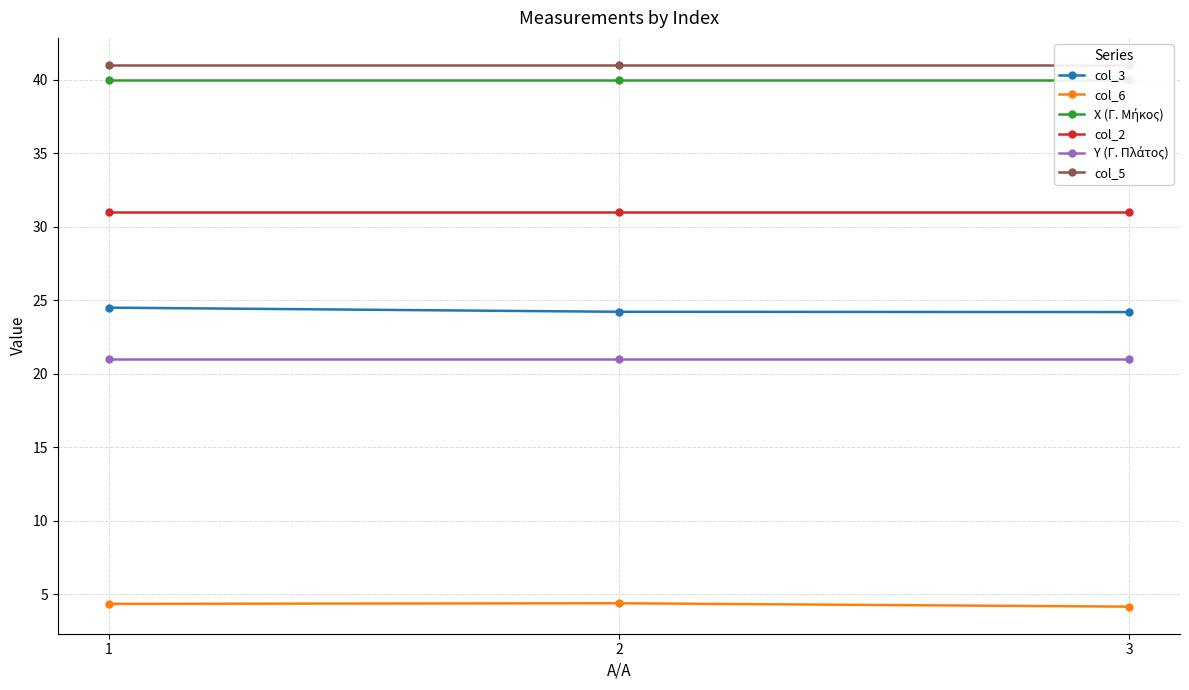

Which category has the highest value across all series?

1